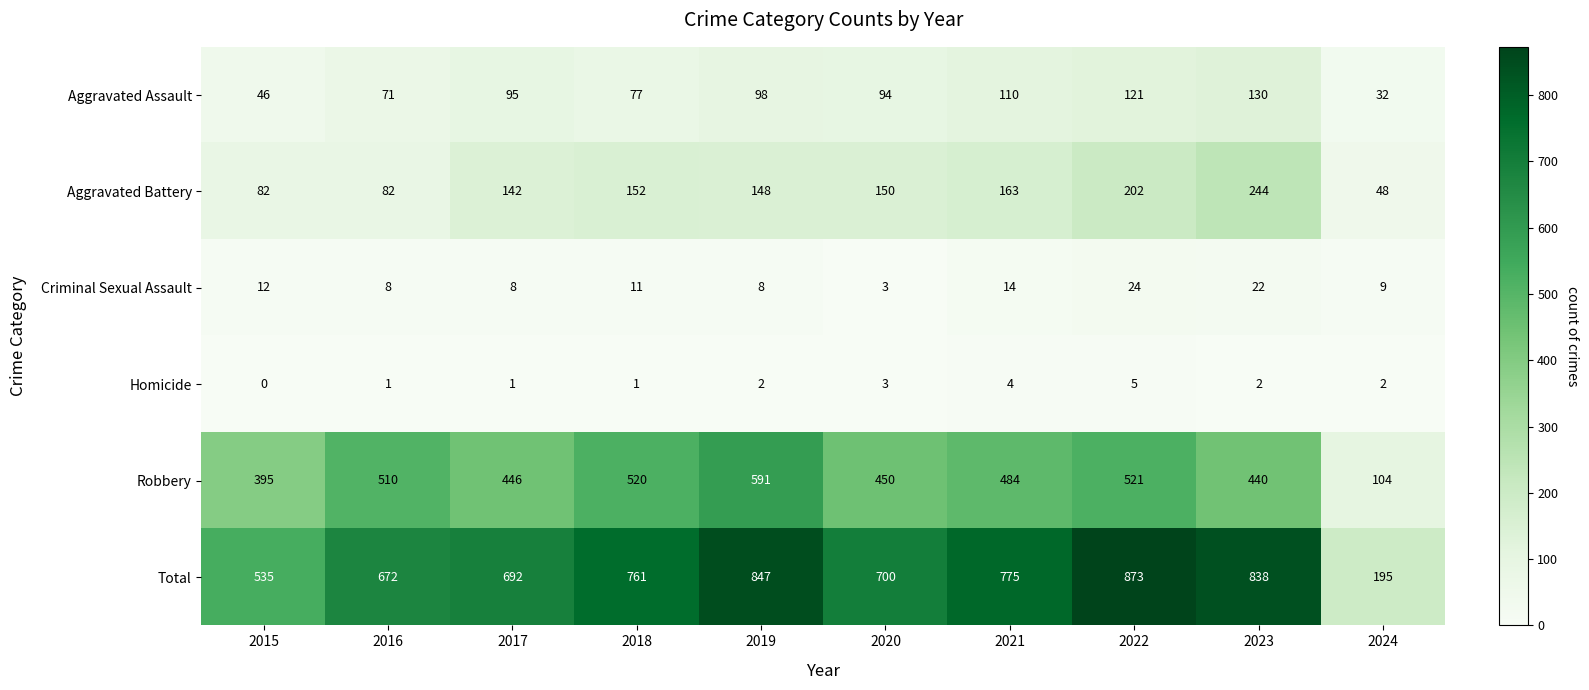

How many data points does each series have?

10